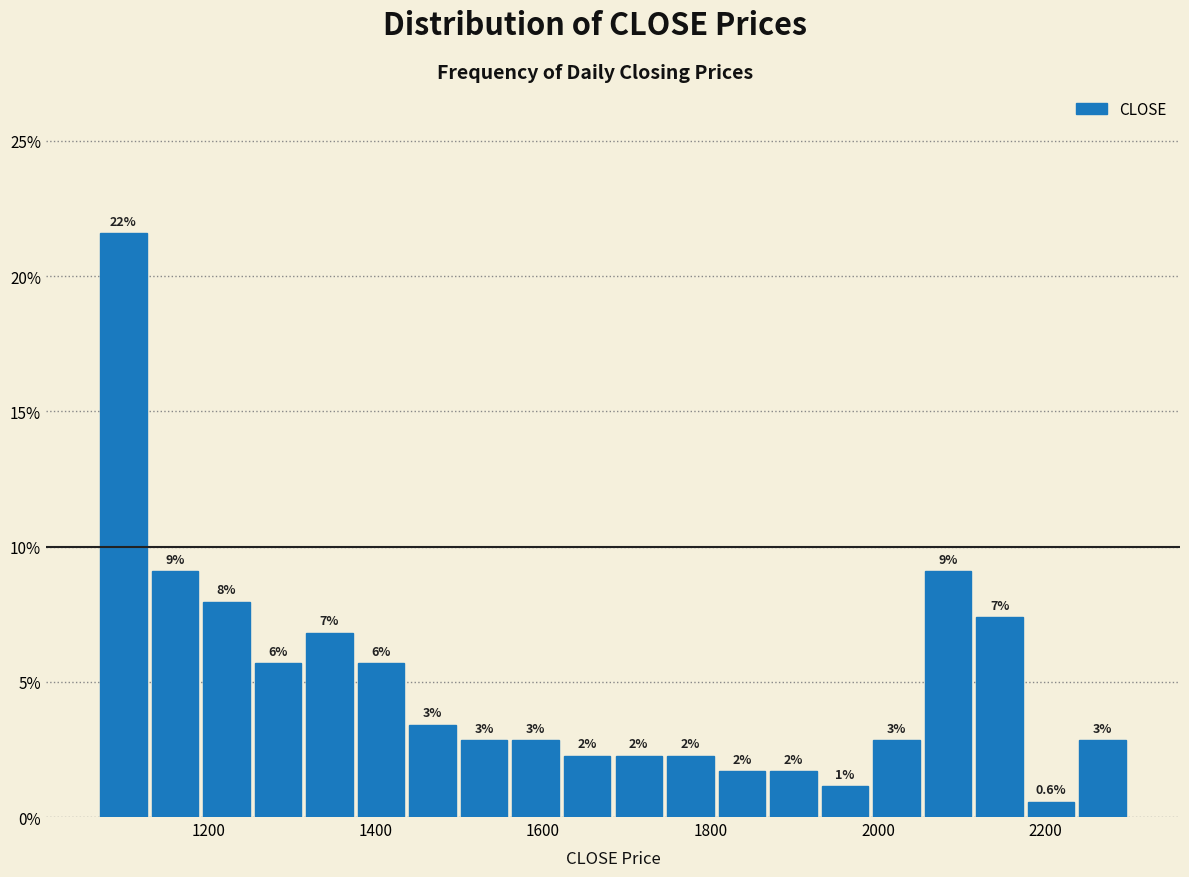

Around what value on the x-axis is the tallest bar? Give the approximate position of its centre, as read against the axis.

1100